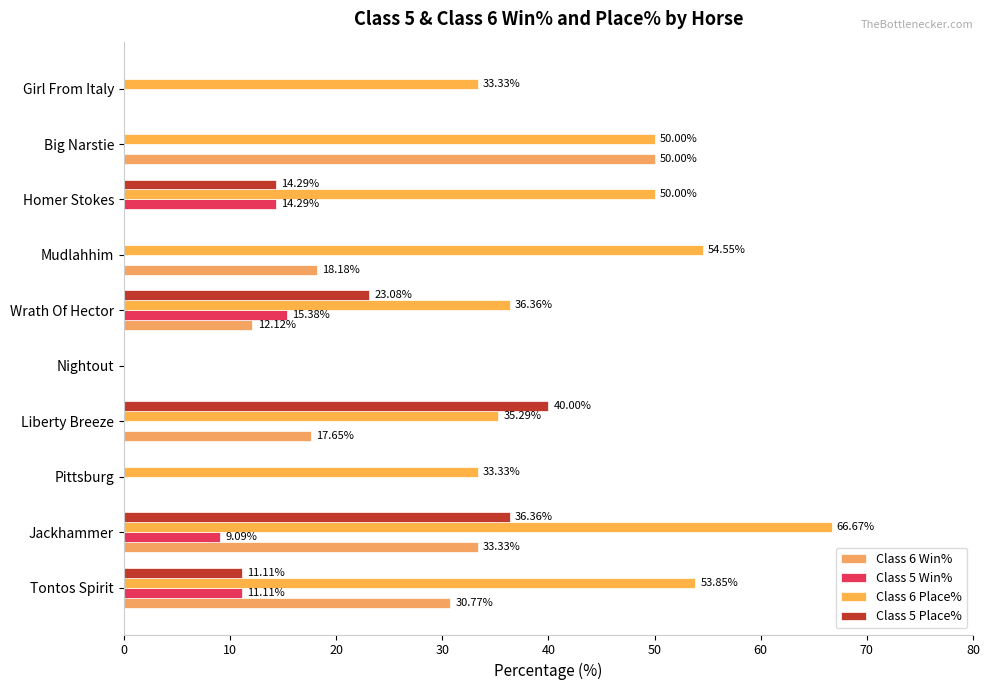

How many values in the Class 5 Place% series exceed 11?

5